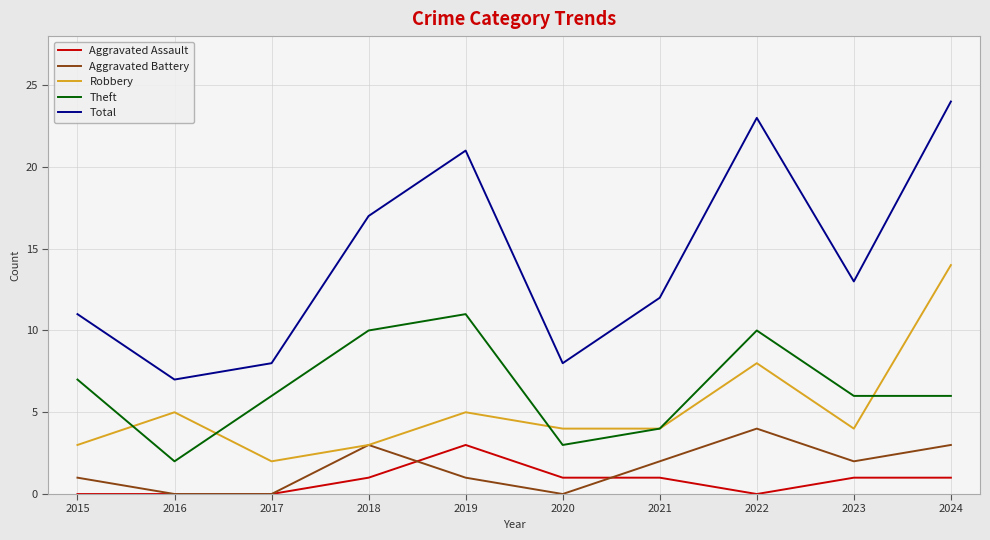

At which label does Aggravated Assault reach its peak?

2019